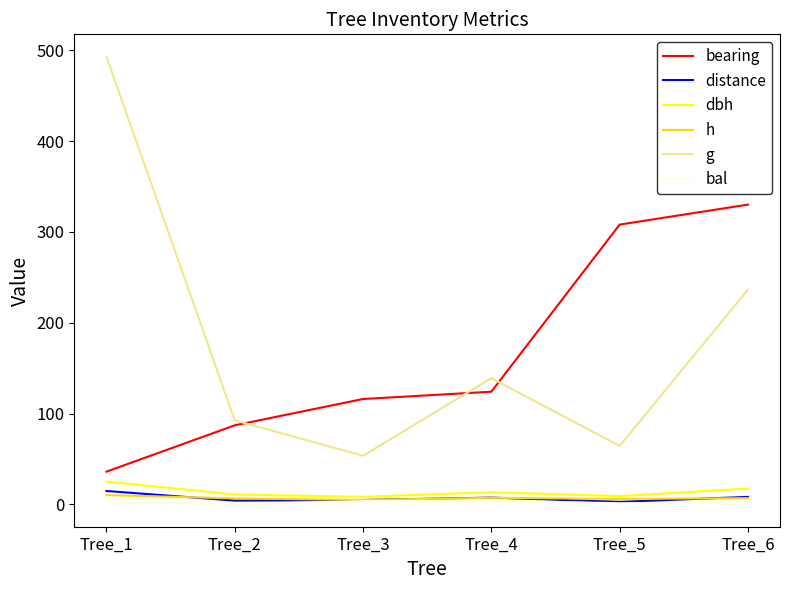

How many lines are shown in the chart?

6